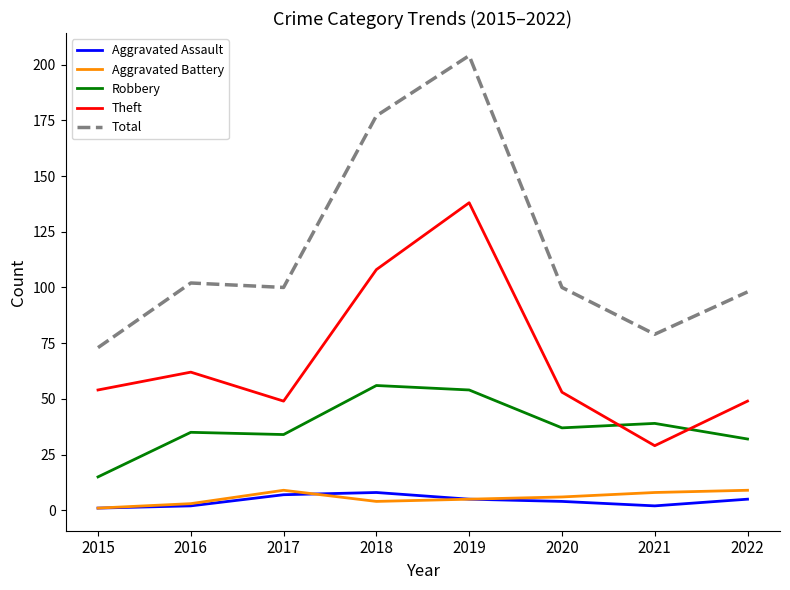

True or false: Aggravated Battery and Theft intersect in this chart.

False